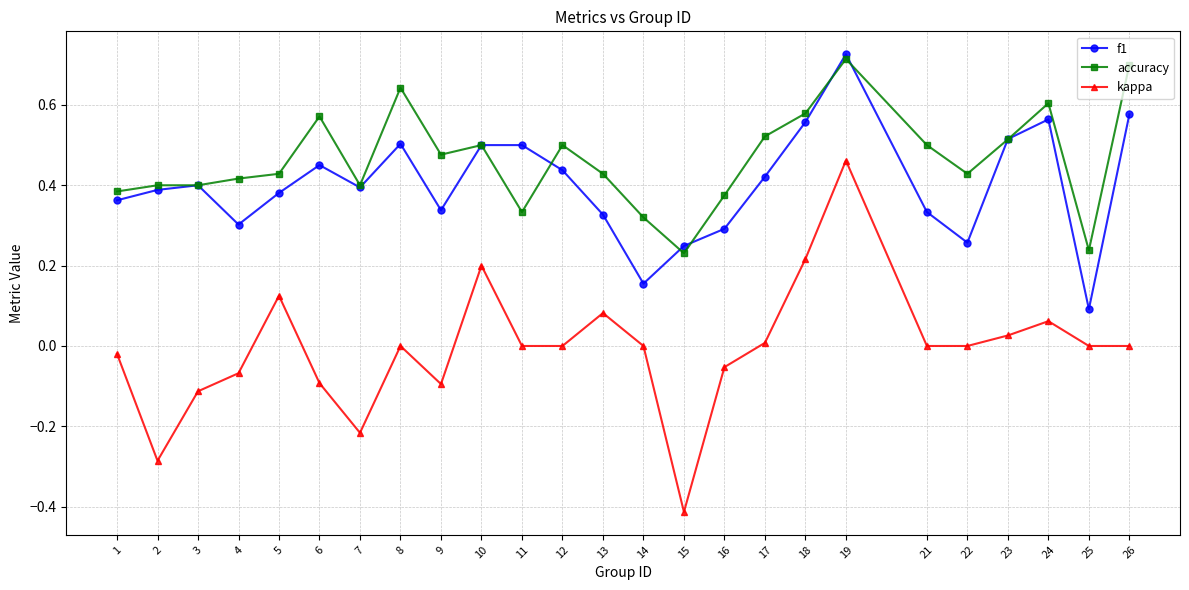

Which category has the highest value across all series?

19